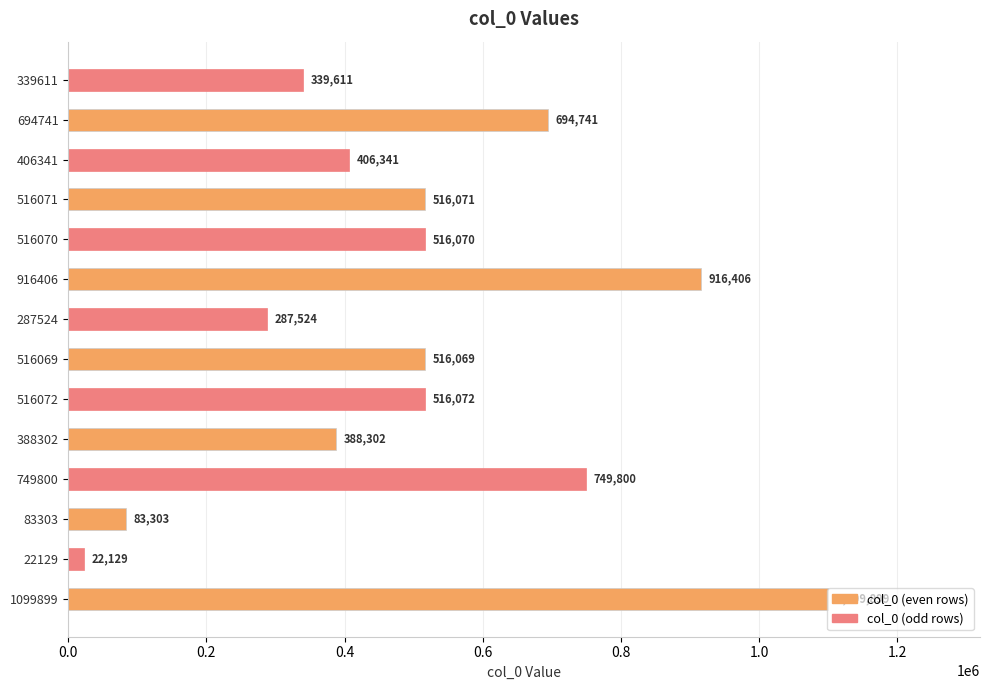

At which label is the value closest to 561014?

516072